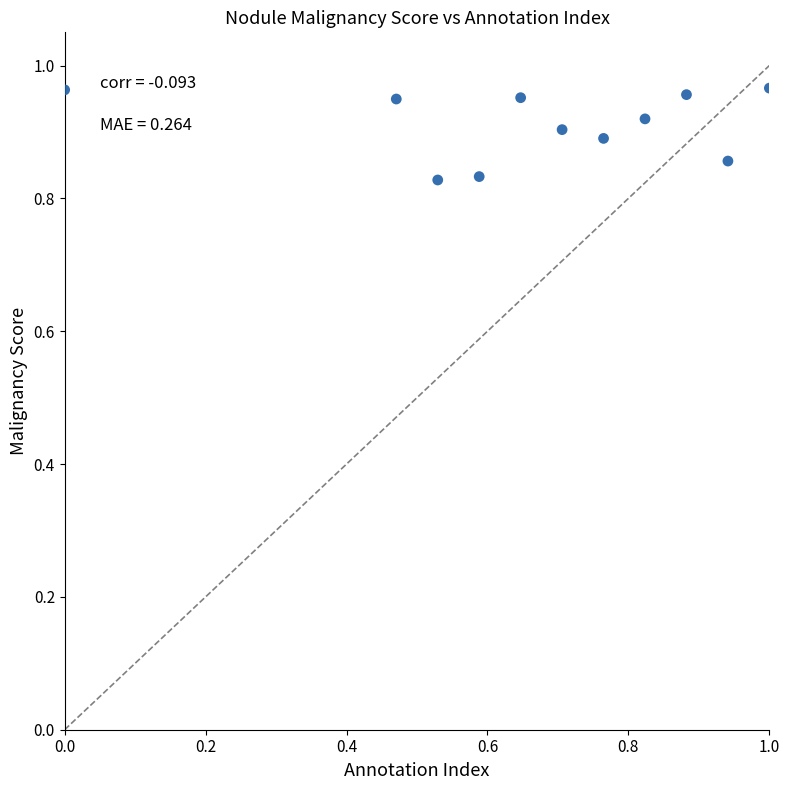

What is the average X value?

0.7